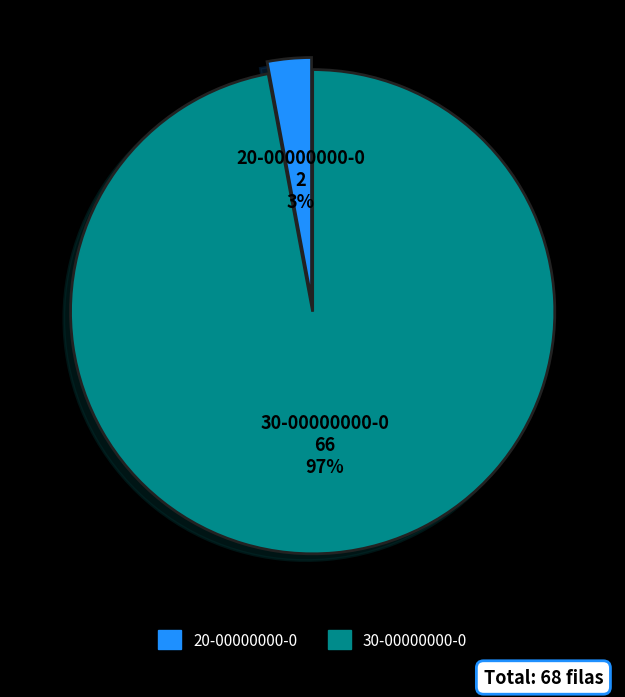

To the nearest percent, what is the difference between the 20-00000000-0 and 30-00000000-0 slice percentages?

94%